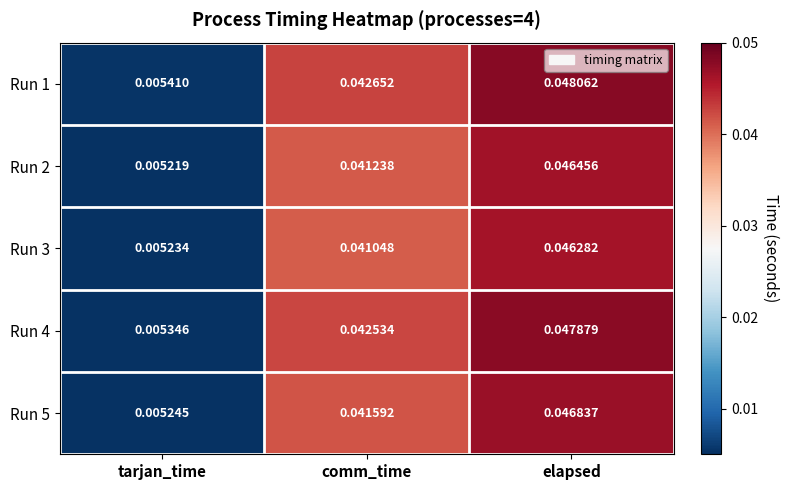

Which label corresponds to the smallest value in the chart?

tarjan_time